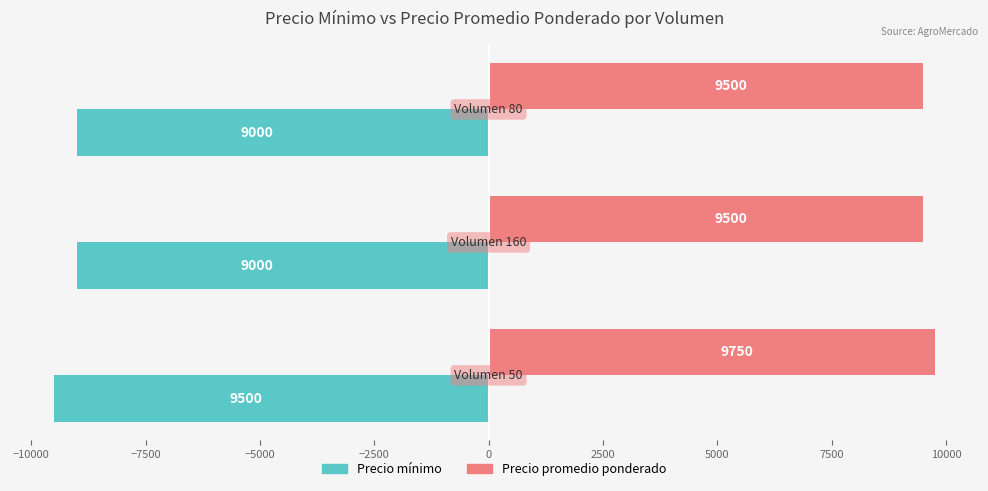

Rank the series by their average value, from lowest to highest.

Precio mínimo, Precio promedio ponderado